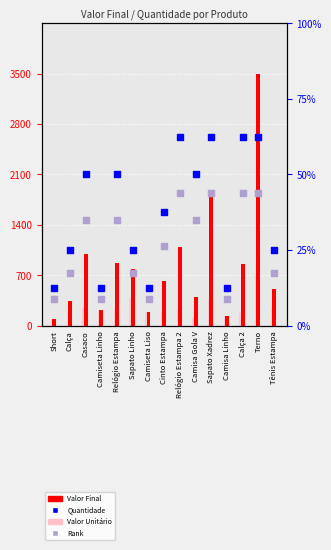

Is the value of Rank at Relógio Estampa greater than the value of Quantidade at Camiseta Liso?

Yes